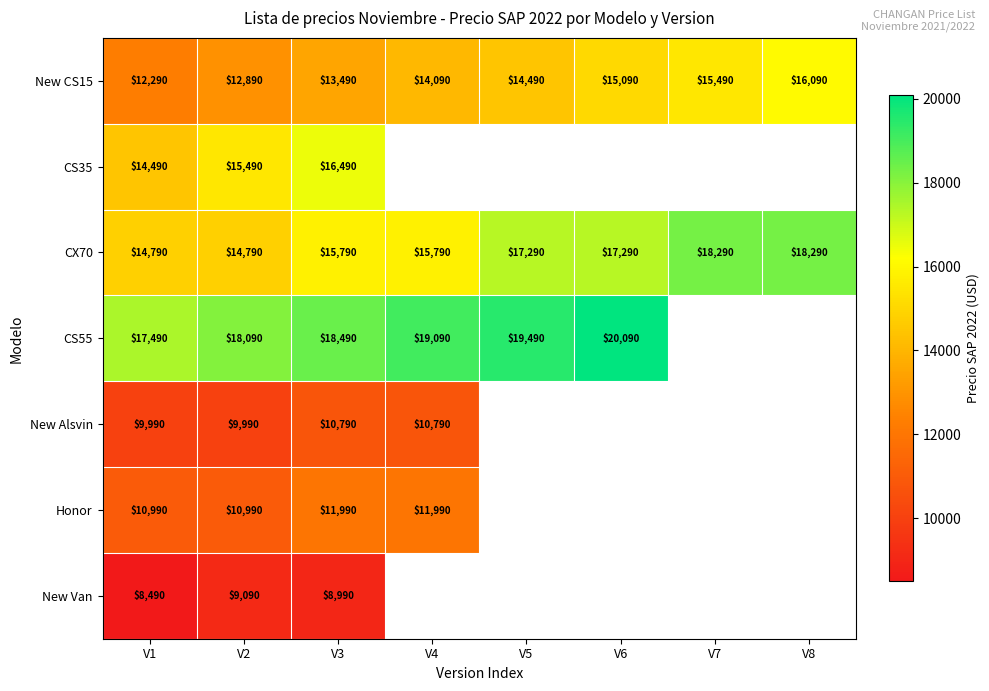

How many data points in CX70 are less than 17290?

4